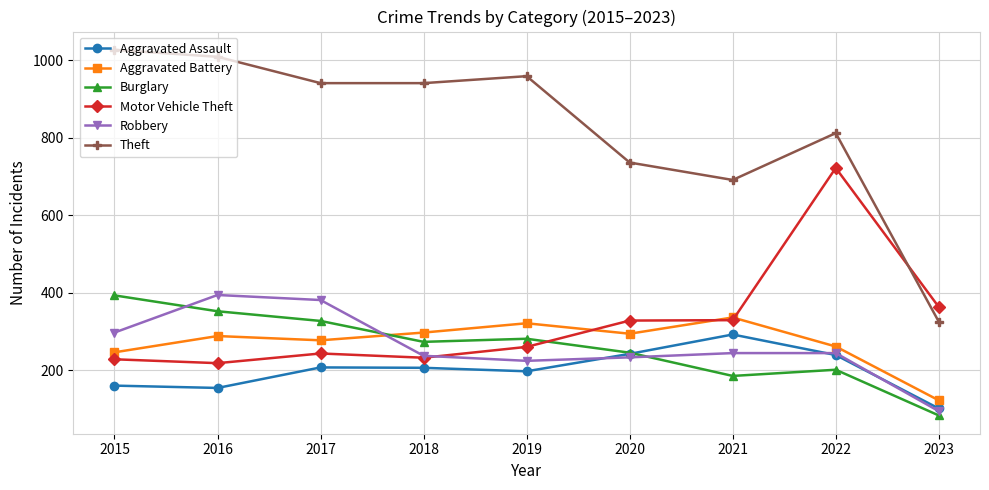

The value of Aggravated Assault at 2023 is 101. True or false?

True